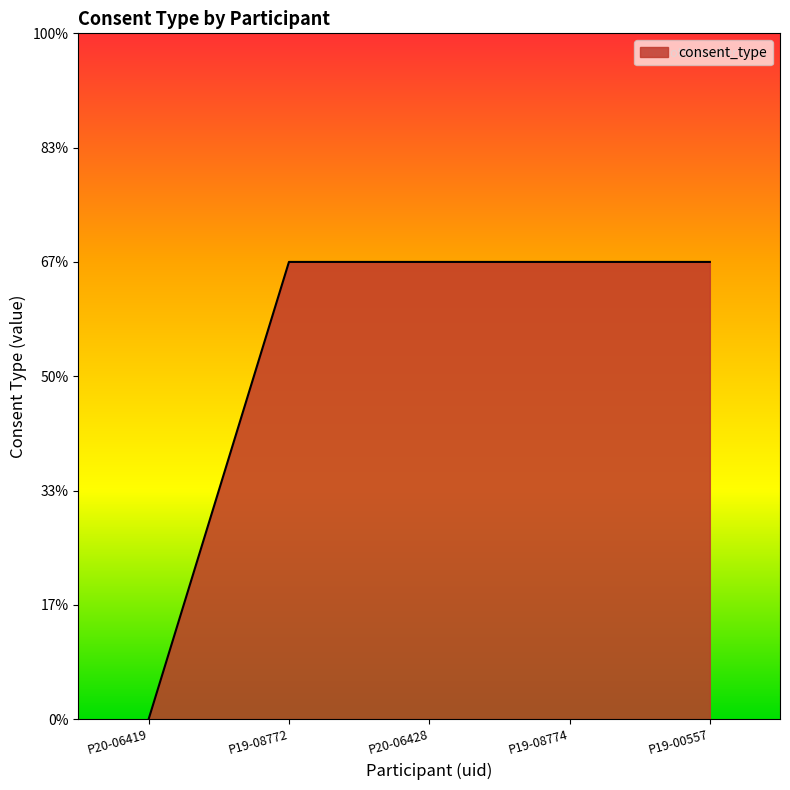

Reading left to right, transcribe all the data shown in this chart.

P20-06419=0	P19-08772=2	P20-06428=2	P19-08774=2	P19-00557=2